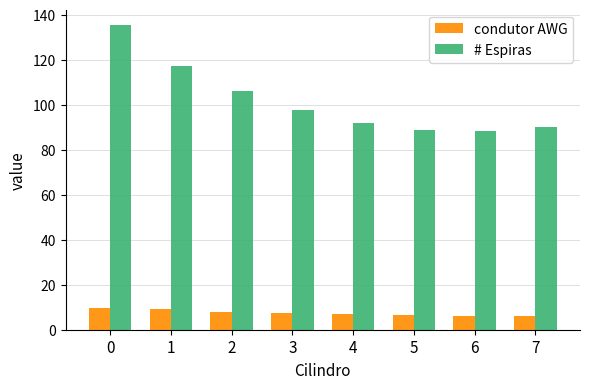

How many groups of bars are there?

8